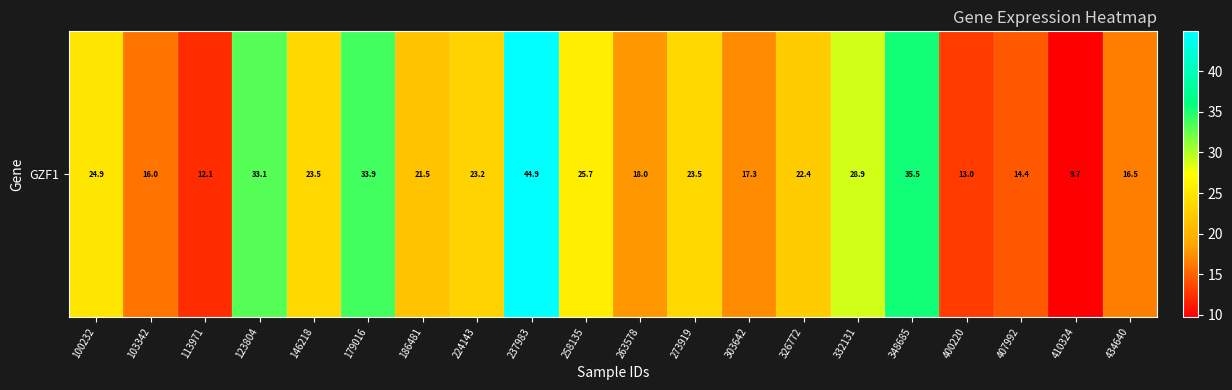

Reading left to right, list all the values displayed in this chart.

24.9	16.0	12.1	33.1	23.5	33.9	21.5	23.2	44.9	25.7	18.0	23.5	17.3	22.4	28.9	35.5	13.0	14.4	9.7	16.5